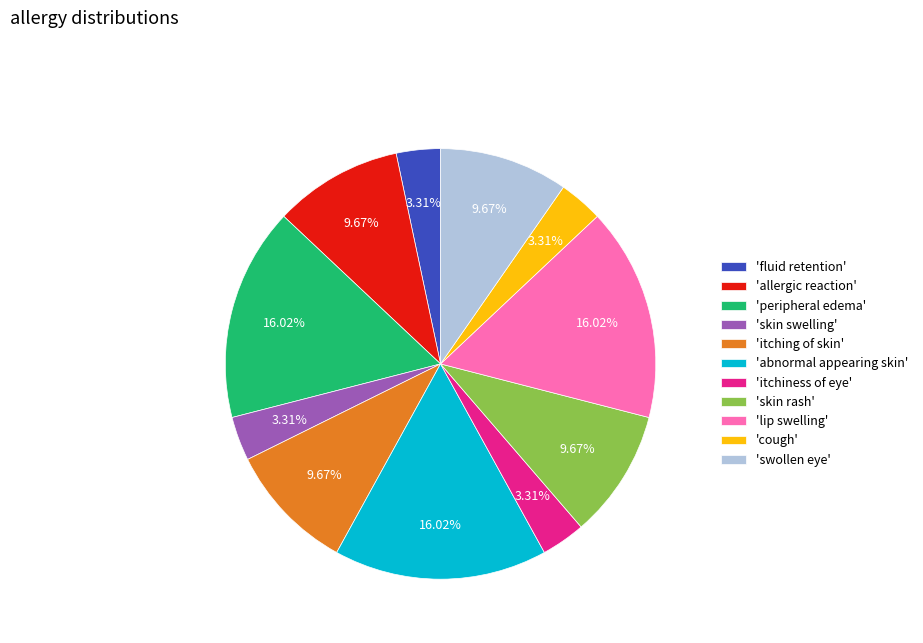

Does 'swollen eye' account for over 50% of the chart?

No